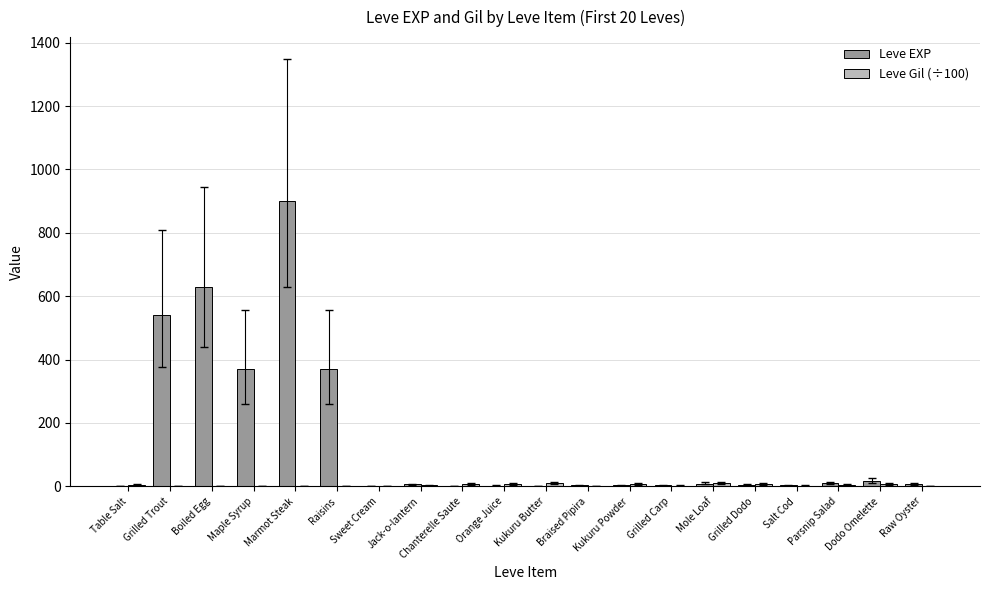

What is the sum of all Leve EXP values?

2881.0